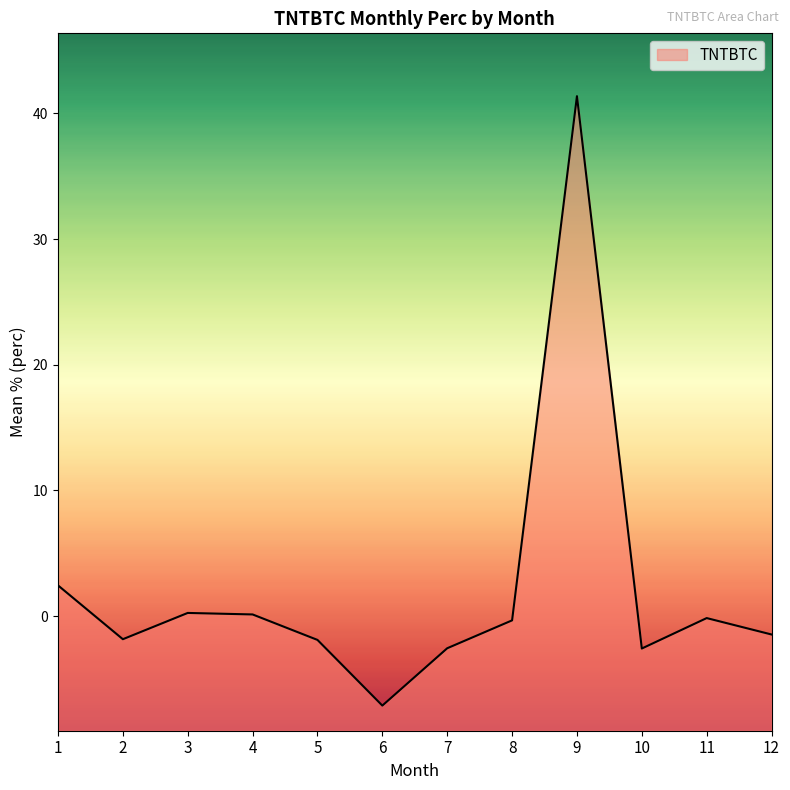

Which category has the lowest value across all series?

6